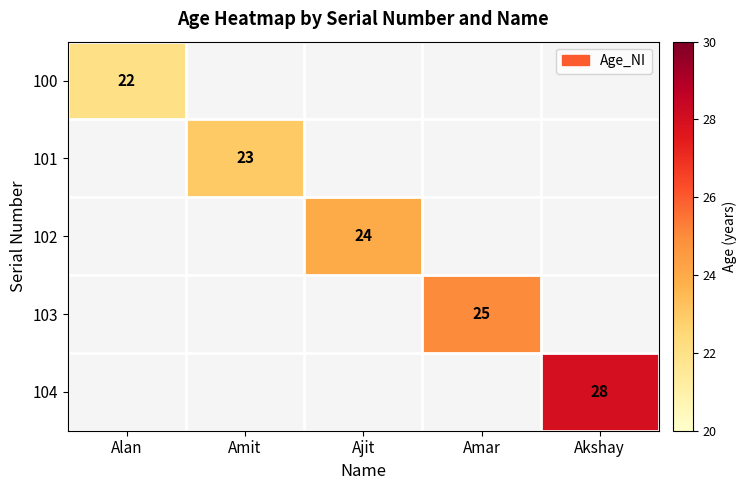

How many values in 101 are above zero?

1